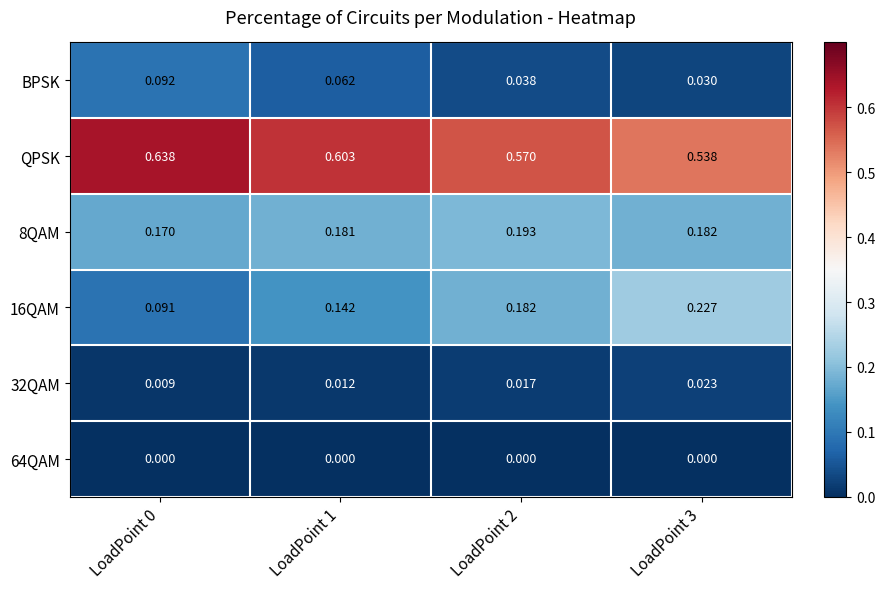

At how many categories does at least one series exceed 0?

4